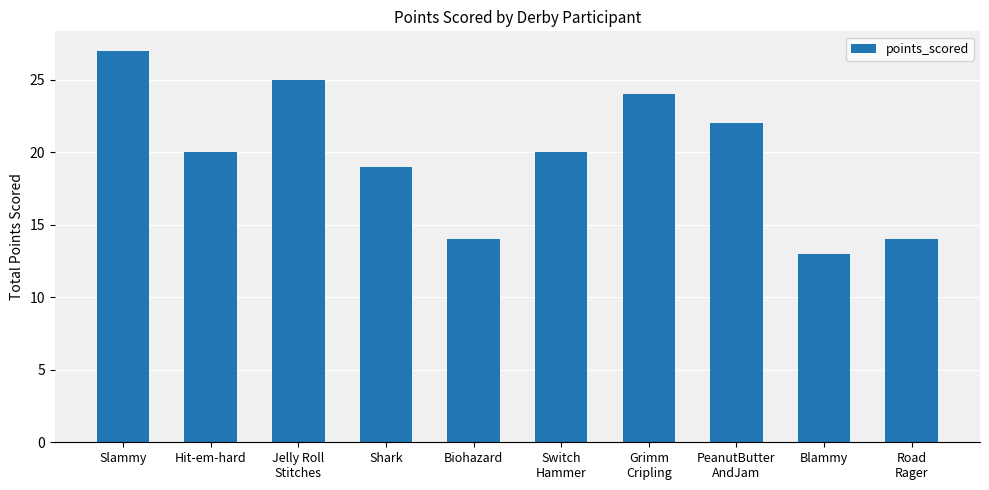

How many data points does each series have?

10